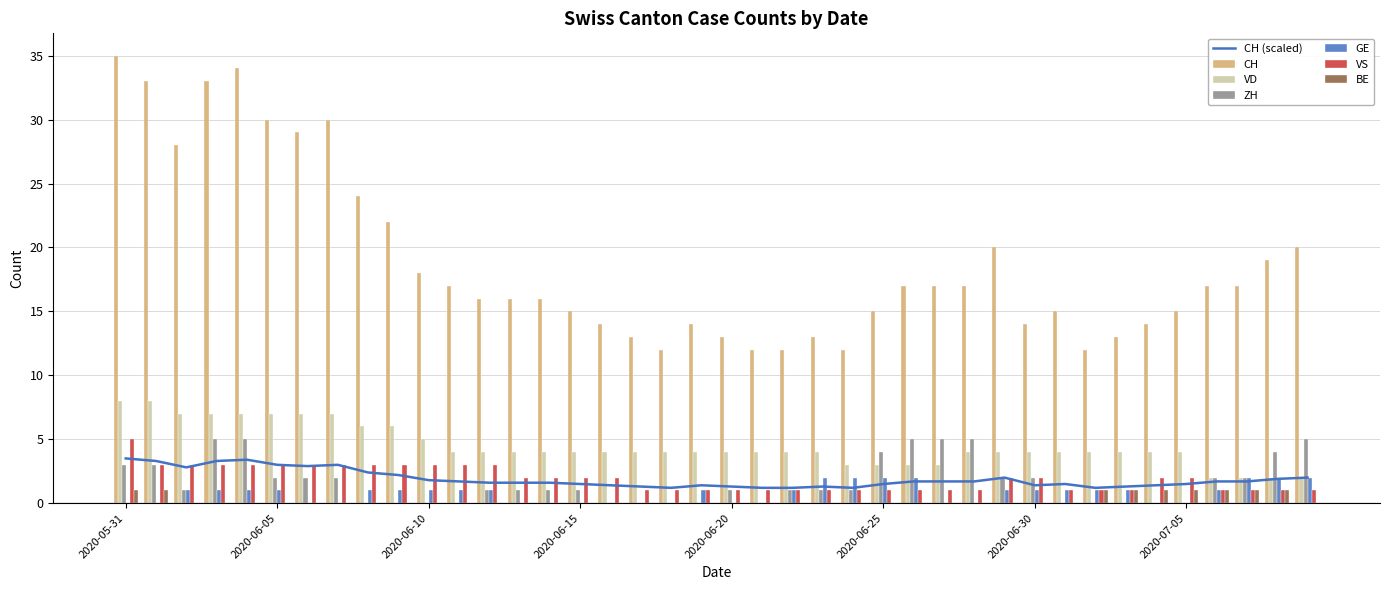

List the labels in order of BE value, largest first.

2020-05-31, 2020-06-01, 2020-07-02, 2020-07-03, 2020-07-04, 2020-07-05, 2020-07-06, 2020-07-07, 2020-07-08, 2020-06-02, 2020-06-03, 2020-06-04, 2020-06-05, 2020-06-06, 2020-06-07, 2020-06-08, 2020-06-09, 2020-06-10, 2020-06-11, 2020-06-12, 2020-06-13, 2020-06-14, 2020-06-15, 2020-06-16, 2020-06-17, 2020-06-18, 2020-06-19, 2020-06-20, 2020-06-21, 2020-06-22, 2020-06-23, 2020-06-24, 2020-06-25, 2020-06-26, 2020-06-27, 2020-06-28, 2020-06-29, 2020-06-30, 2020-07-01, 2020-07-09